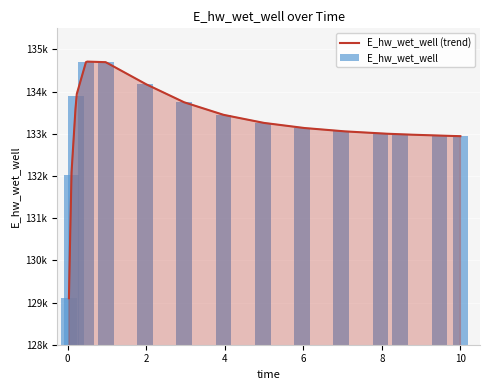

Rank the categories by value from highest to lowest.

0.46875, 0.96875, 1.96875, 0.21875, 2.96875, 3.96875, 4.96875, 5.96875, 6.96875, 7.96875, 8.46875, 9.46875, 10, 0.09375, 0.03125